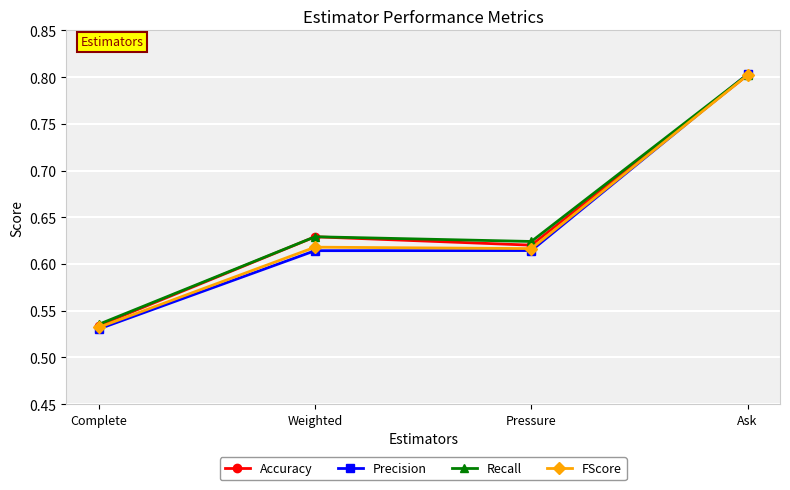

True or false: Accuracy has more than 0 points higher than both neighbors.

True